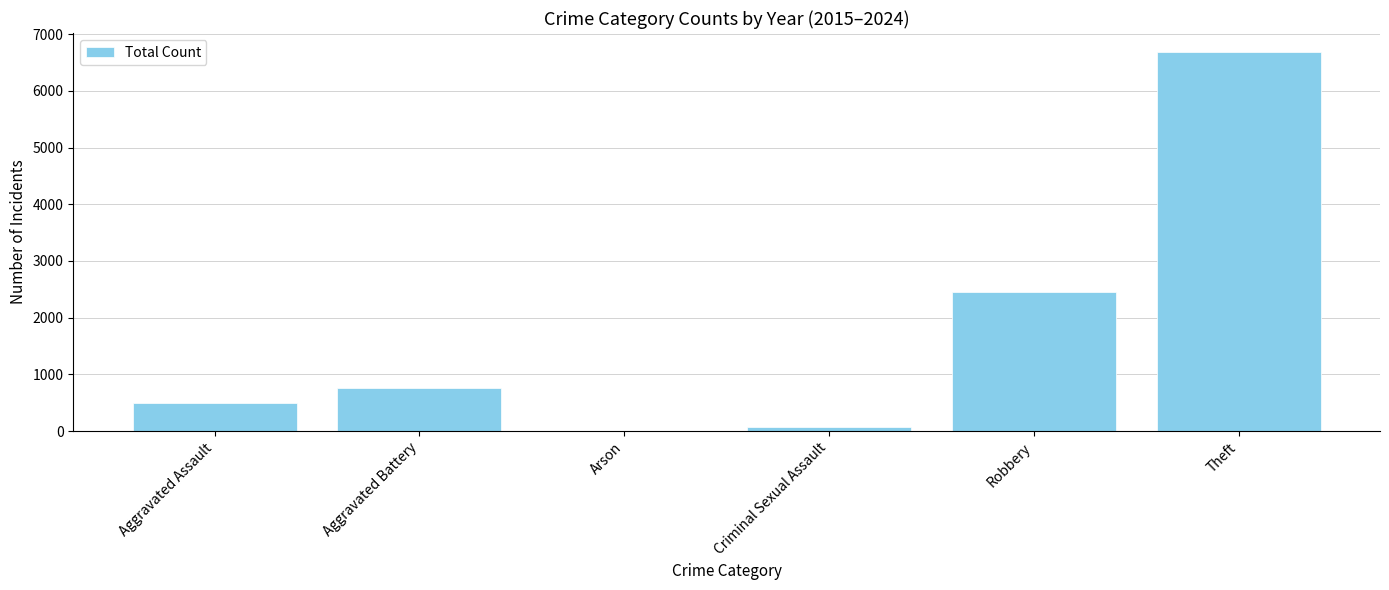

What is the difference between the values at Theft and Criminal Sexual Assault?

6616